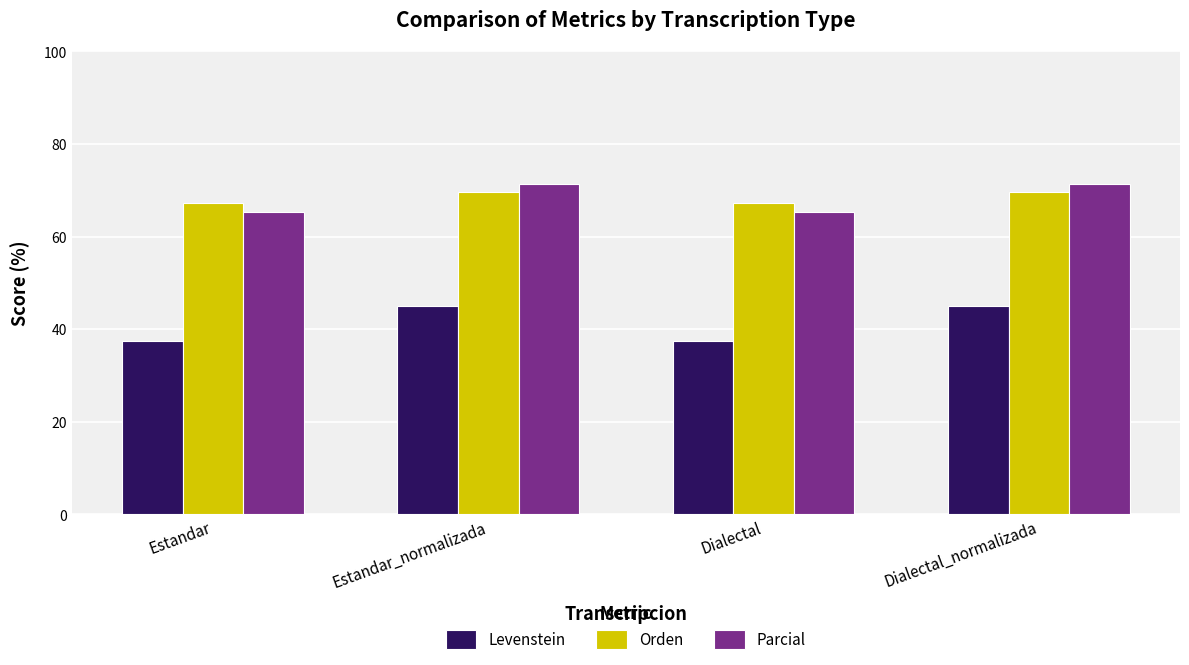

The Parcial series shows 65.3 at Dialectal. True or false?

True